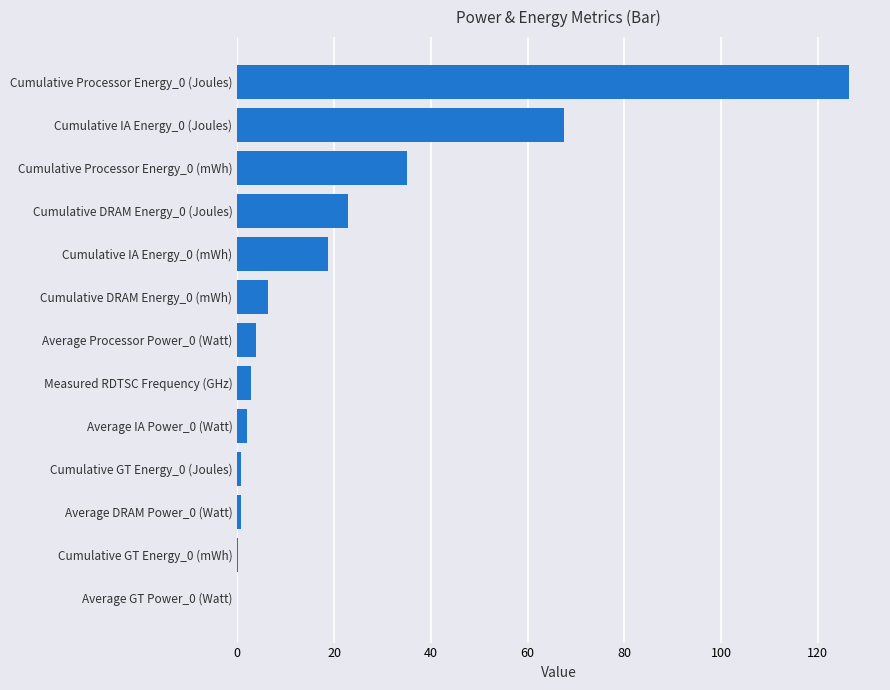

The value at Cumulative DRAM Energy_0 (mWh) is 6.3. True or false?

True